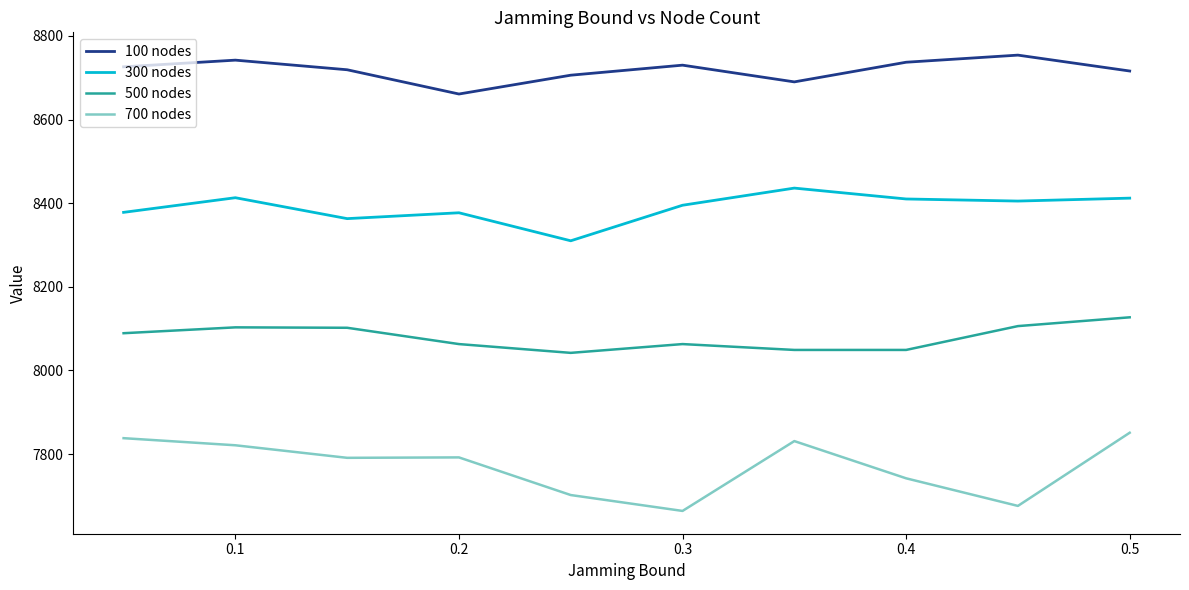

Rank the series by their average value, from lowest to highest.

700 nodes, 500 nodes, 300 nodes, 100 nodes